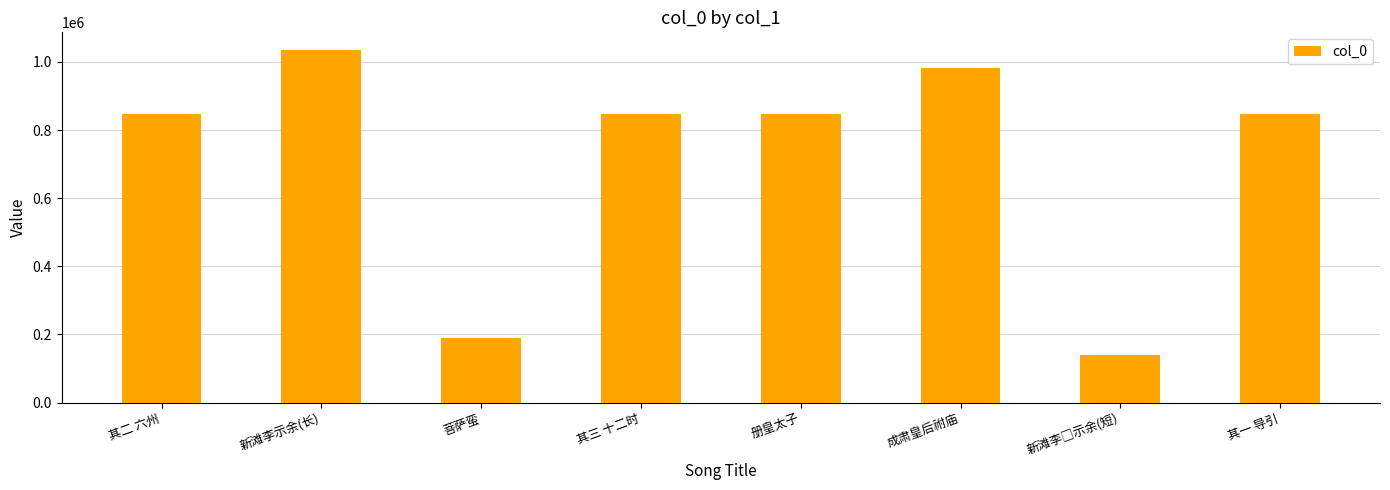

Approximately how many times larger is the value at 菩萨蛮 compared to 其三 十二时?

0.2